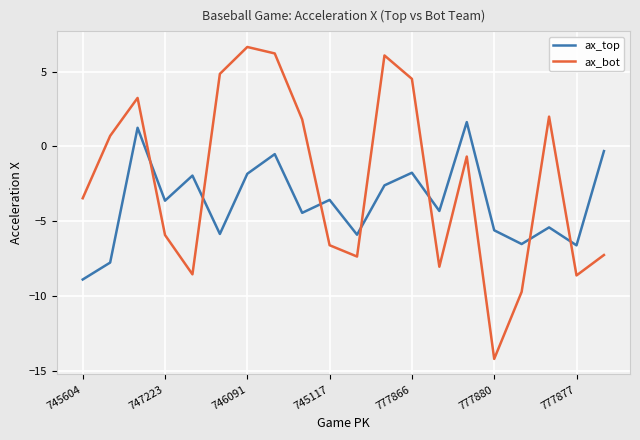

Count the number of categories in the chart.

20